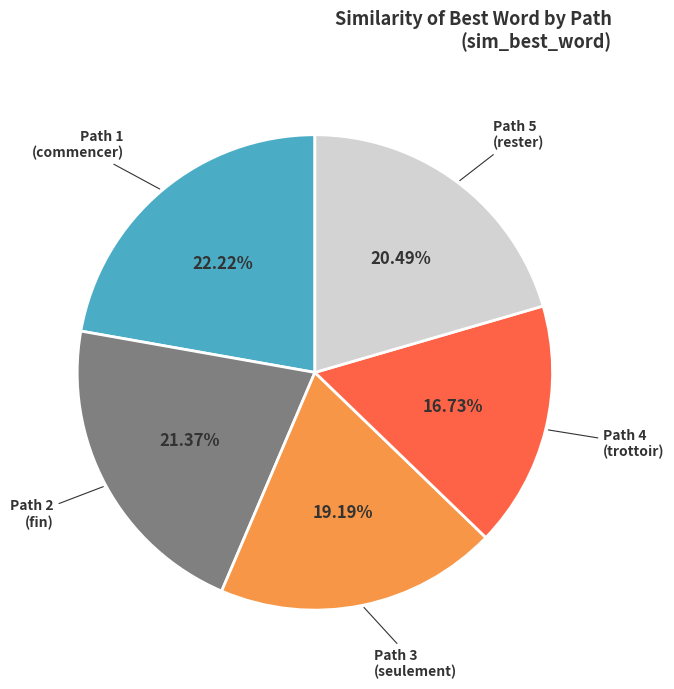

Between Path 5 and Path 3, which is larger?

Path 5